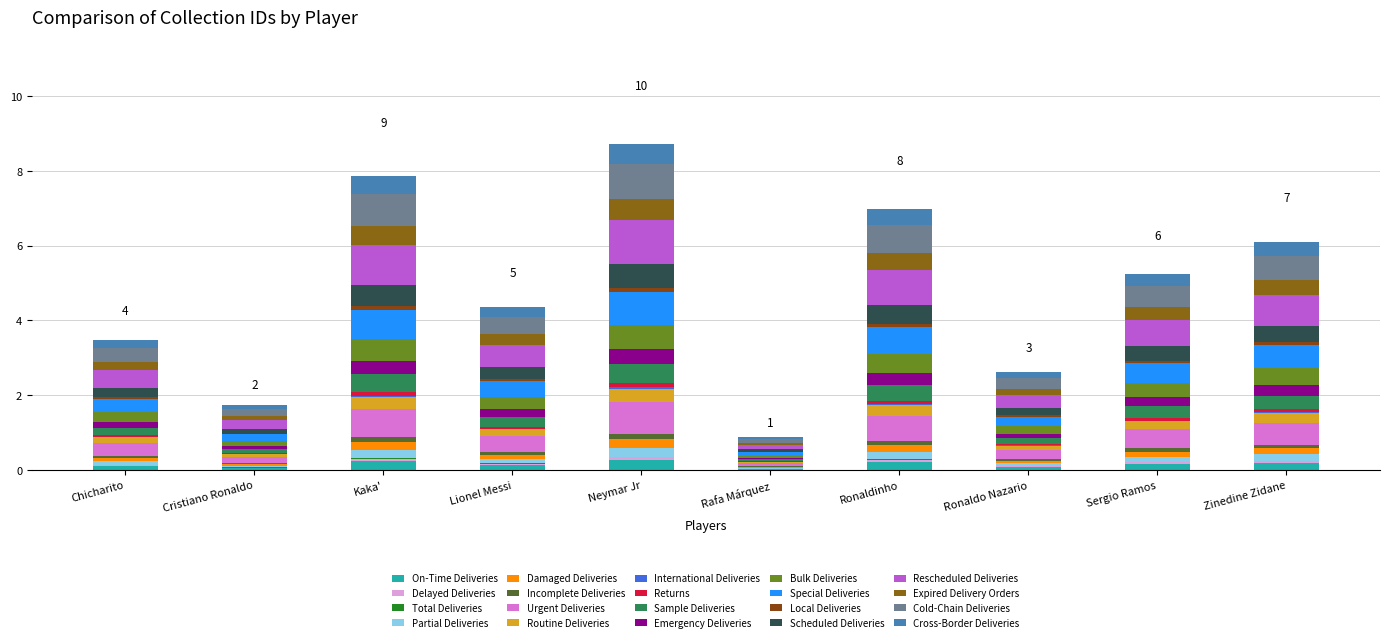

Are the bars horizontal?

No